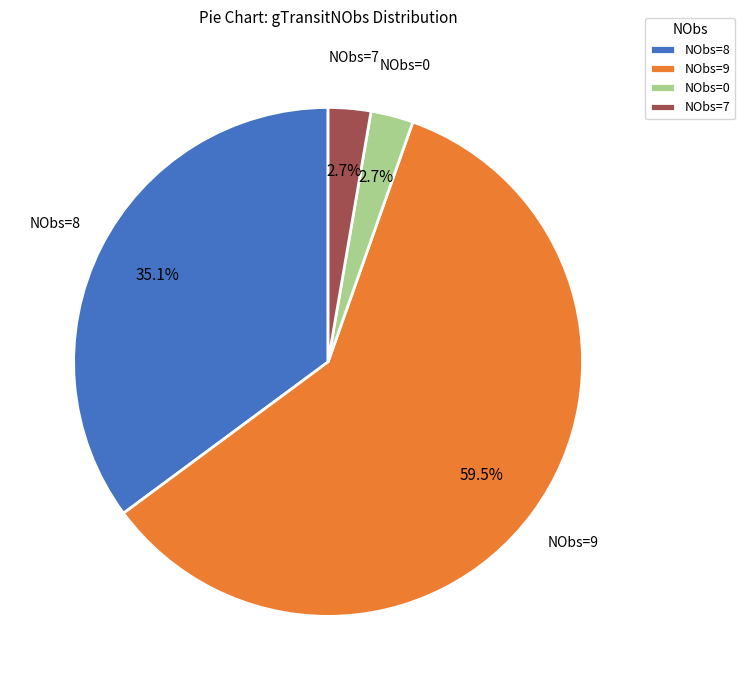

Which category has the biggest portion of the pie?

NObs=9